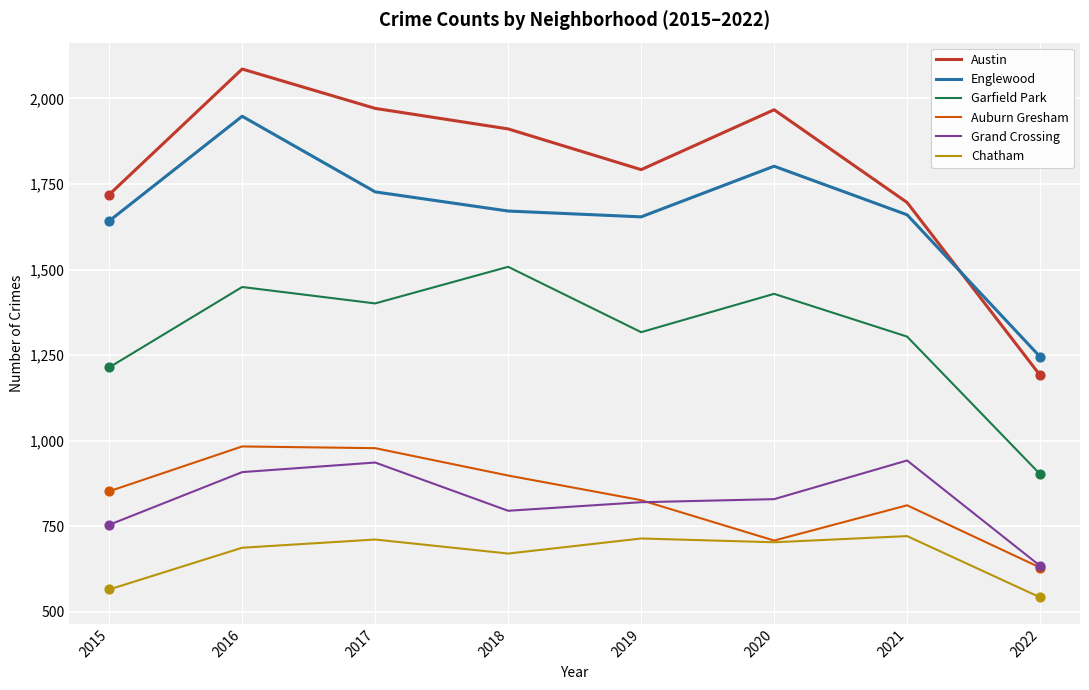

What is the total value across all series at 2016?

8061